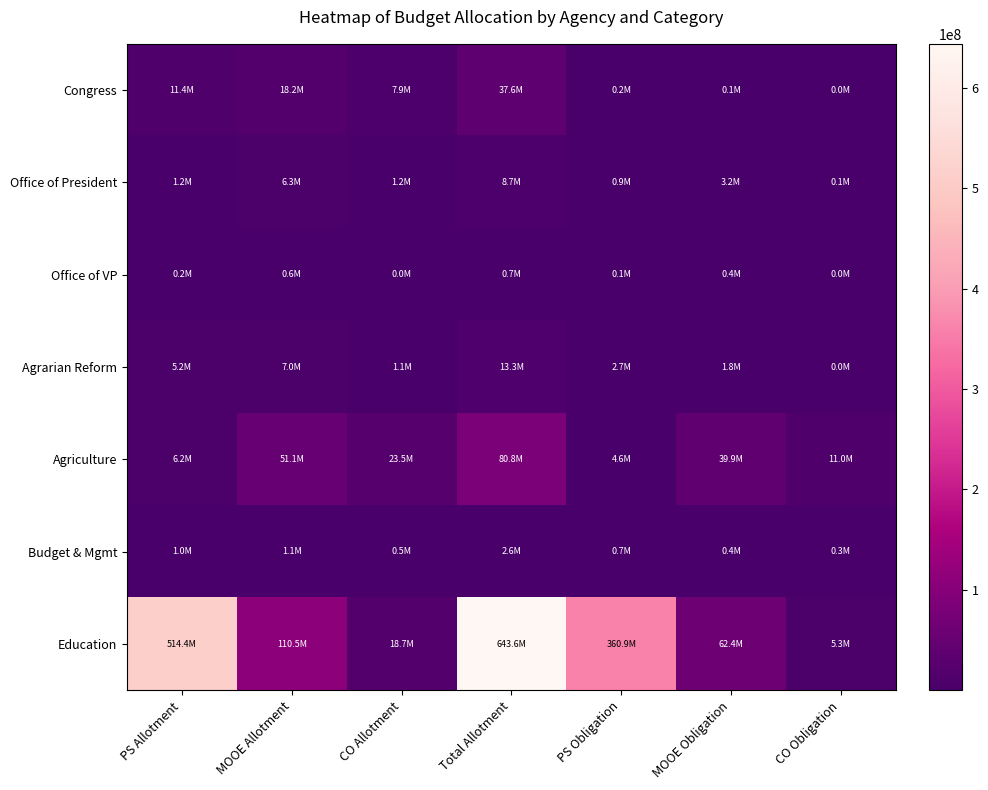

At MOOE Allotment, list the series in order from smallest to largest.

Office of VP, Budget & Mgmt, Office of President, Agrarian Reform, Congress, Agriculture, Education